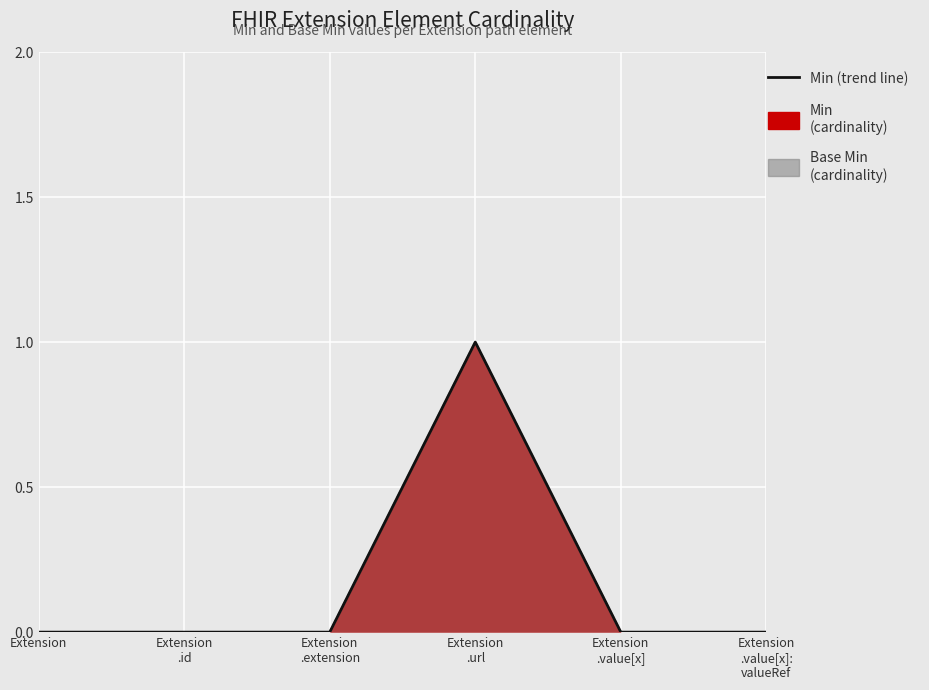

At how many categories does at least one series exceed 0?

1